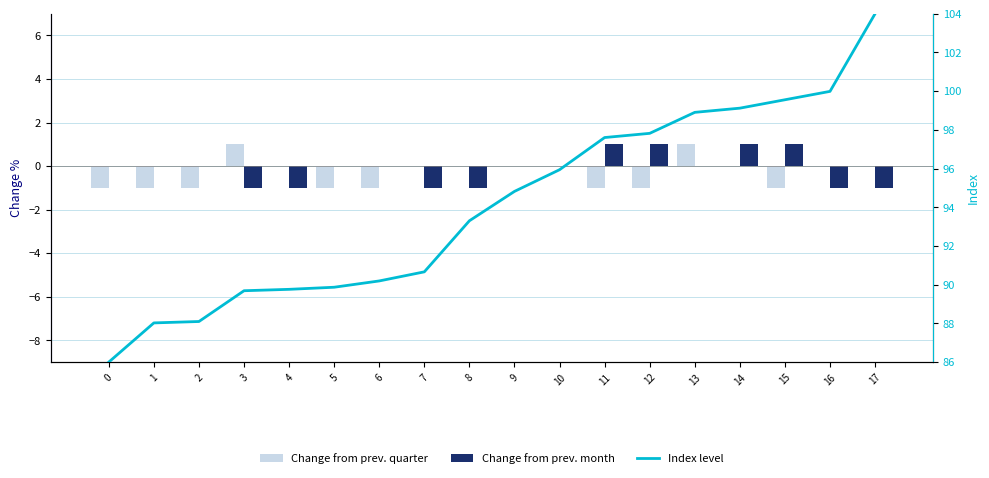

What is the difference between the maximum and minimum values in the Index level series?

18.0